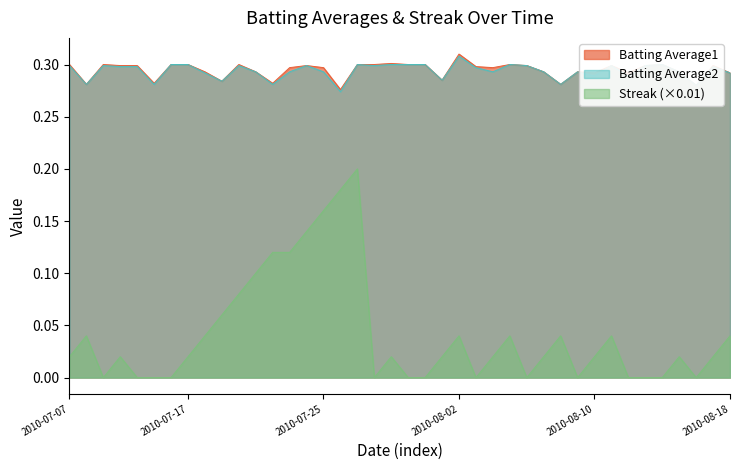

Reading left to right, transcribe all the data shown in this chart.

Batting Average1: 0.3	0.3	0.3	0.3	0.3	0.3	0.3	0.3	0.3	0.3	0.3	0.3	0.3	0.3	0.3	0.3	0.3	0.3	0.3	0.3	0.3	0.3	0.3	0.3	0.3	0.3	0.3	0.3	0.3	0.3	0.3	0.3	0.3	0.3	0.3	0.3	0.3	0.3	0.3	0.3
Batting Average2: 0.3	0.3	0.3	0.3	0.3	0.3	0.3	0.3	0.3	0.3	0.3	0.3	0.3	0.3	0.3	0.3	0.3	0.3	0.3	0.3	0.3	0.3	0.3	0.3	0.3	0.3	0.3	0.3	0.3	0.3	0.3	0.3	0.3	0.3	0.3	0.3	0.3	0.3	0.3	0.3
Streak: 0.0	0.0	0.0	0.0	0.0	0.0	0.0	0.0	0.0	0.1	0.1	0.1	0.1	0.1	0.1	0.2	0.2	0.2	0.0	0.0	0.0	0.0	0.0	0.0	0.0	0.0	0.0	0.0	0.0	0.0	0.0	0.0	0.0	0.0	0.0	0.0	0.0	0.0	0.0	0.0